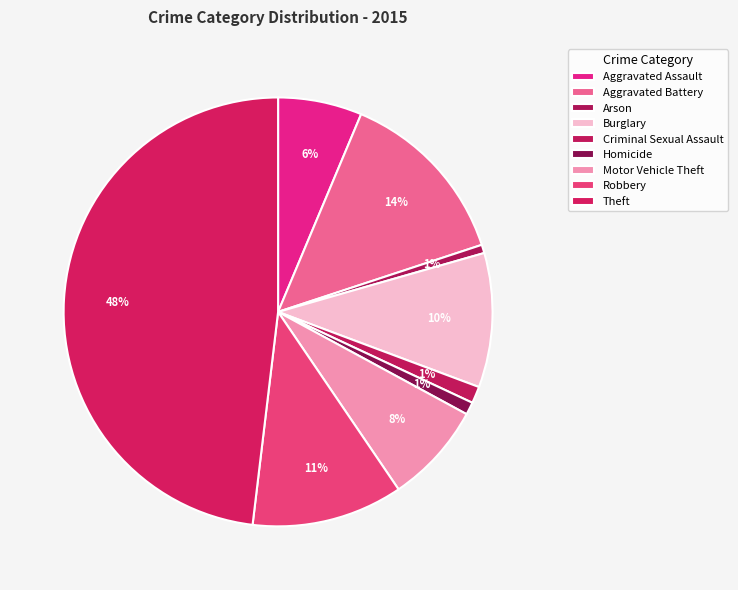

Count the number of slices in the pie.

9